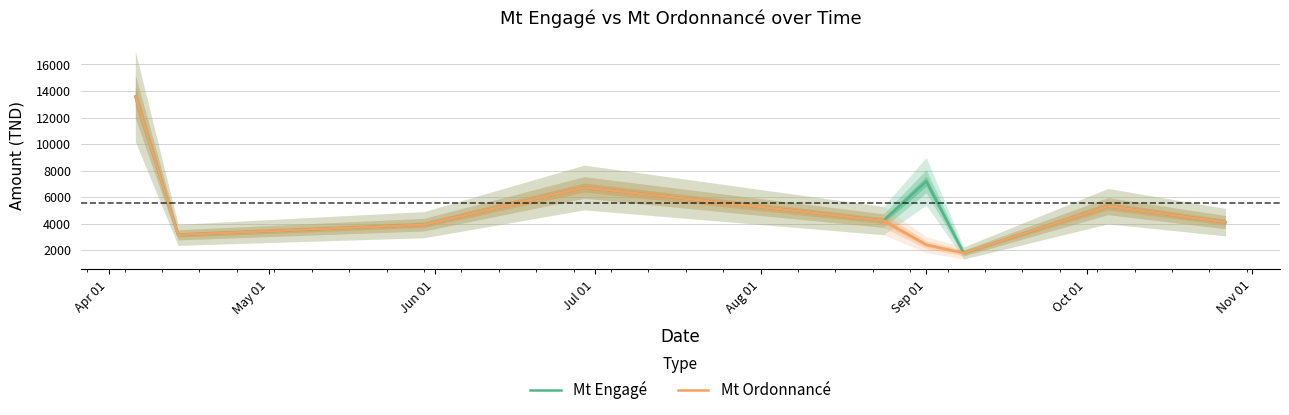

What is the sum of all Mt Engagé values?

50102.5